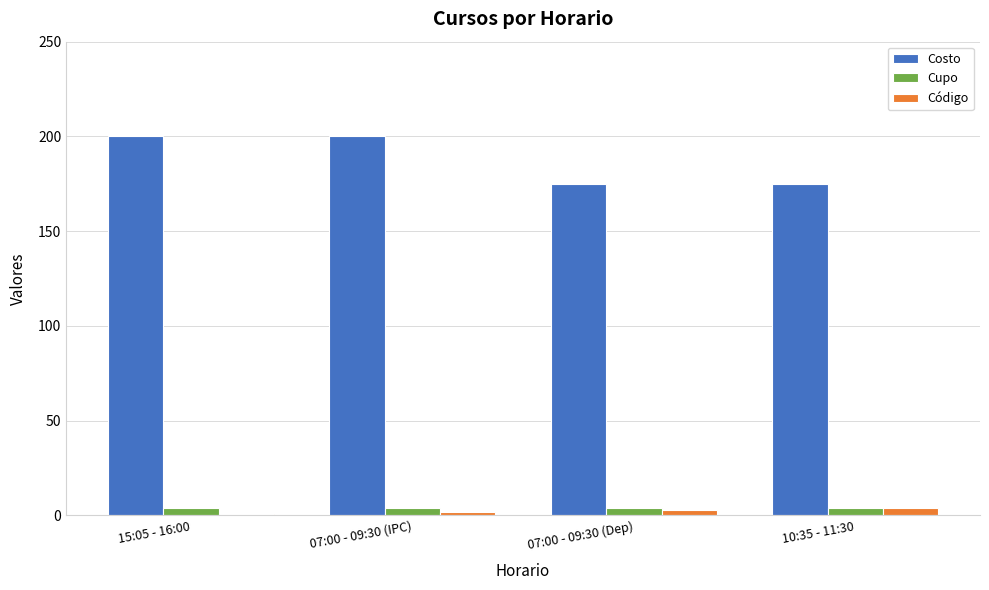

Which series has the largest range (max minus min)?

Costo